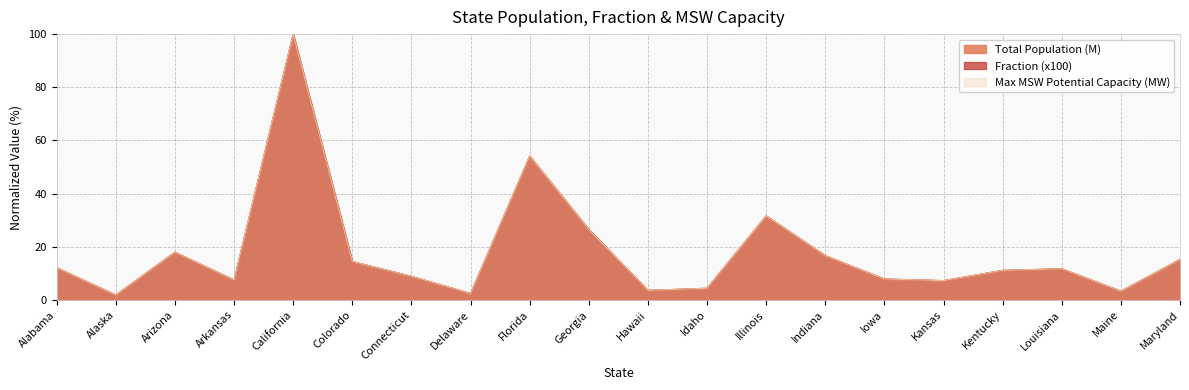

True or false: Fraction (x100) has a value of 7.5 at Arkansas.

True